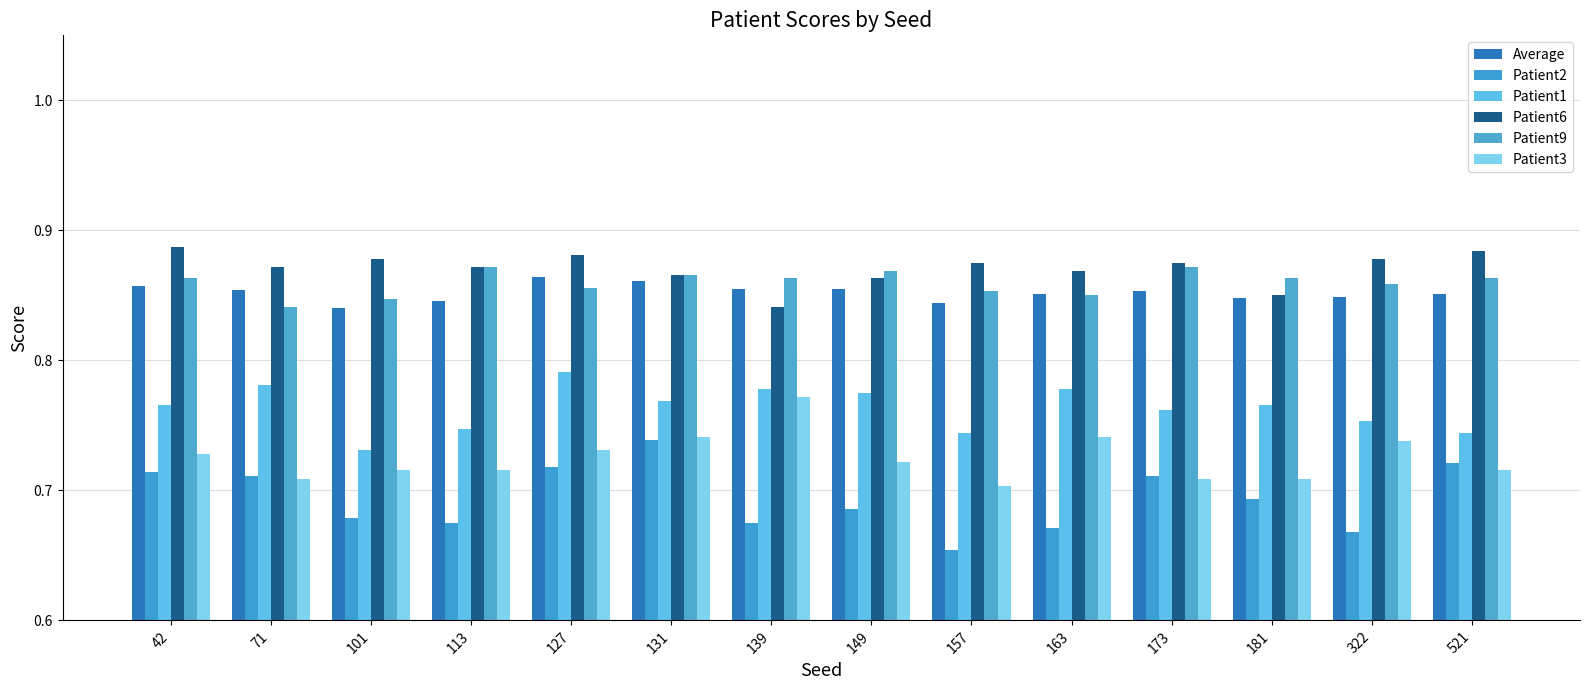

What is the average value of the Patient3 series?

0.7